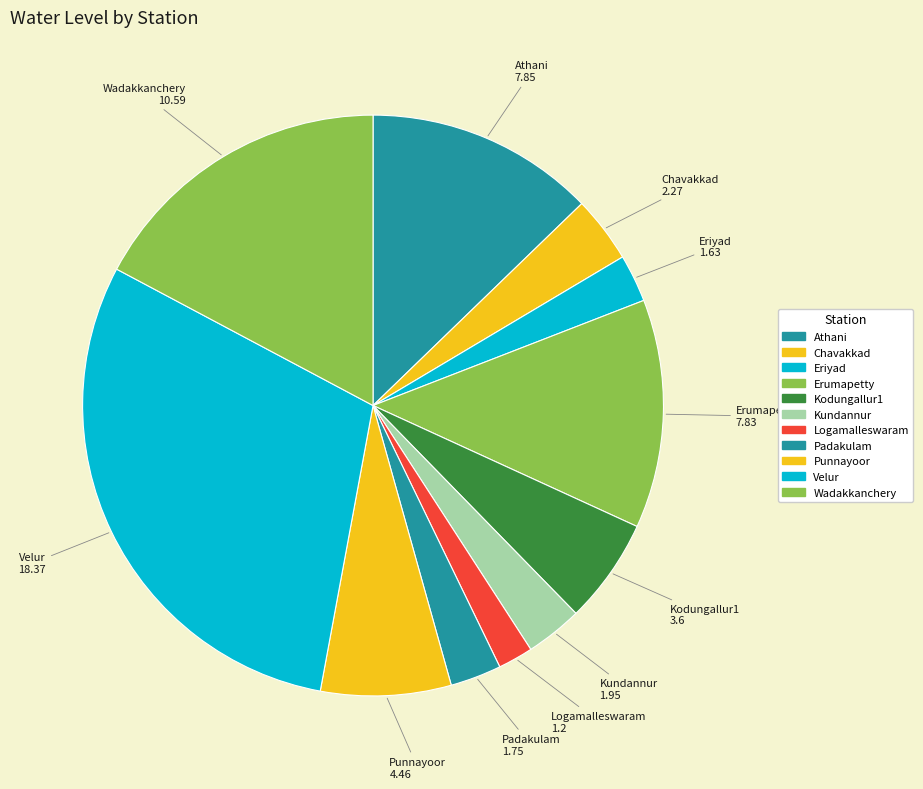

The Eriyad slice represents 3% of the pie. True or false?

True